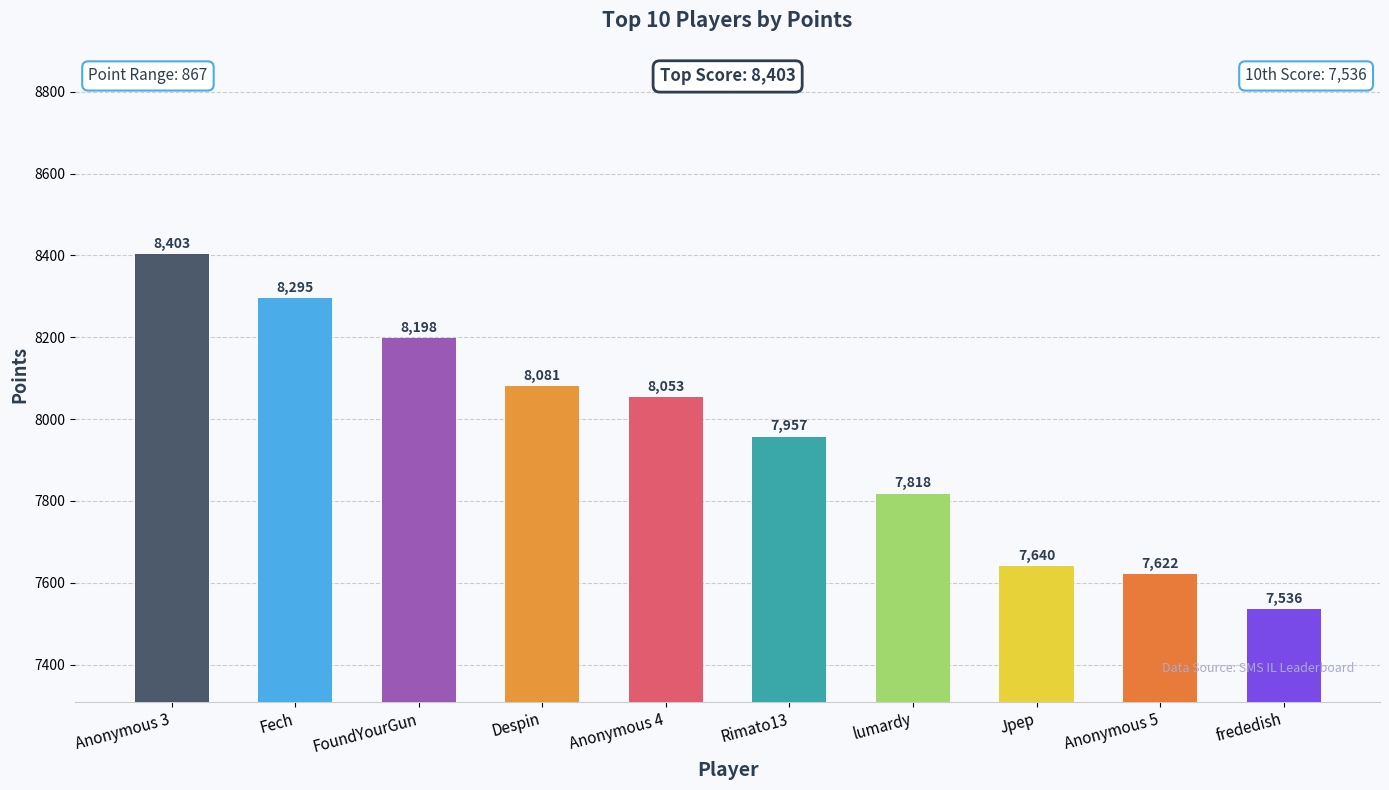

Rank the categories by value from highest to lowest.

Anonymous 3, Fech, FoundYourGun, Despin, Anonymous 4, Rimato13, lumardy, Jpep, Anonymous 5, frededish